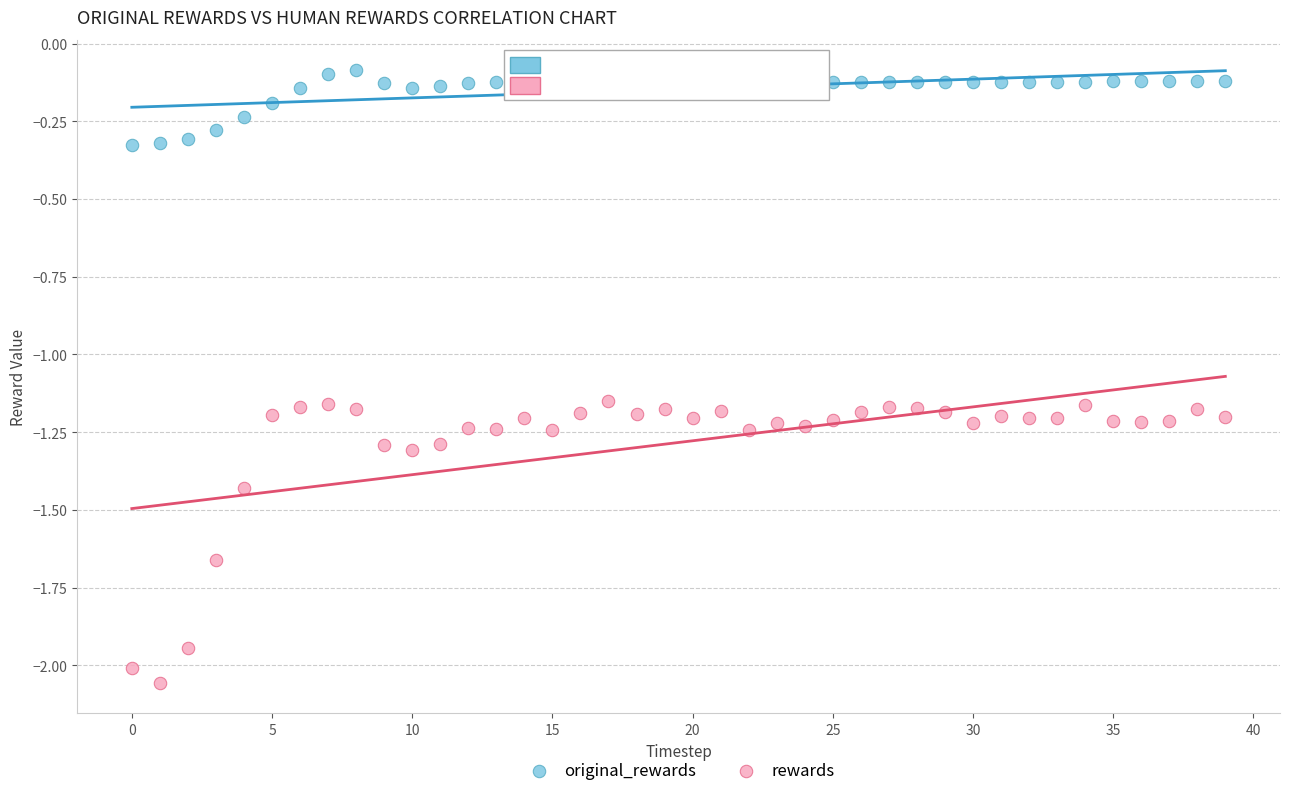

Which series reaches the maximum Y coordinate?

original_rewards